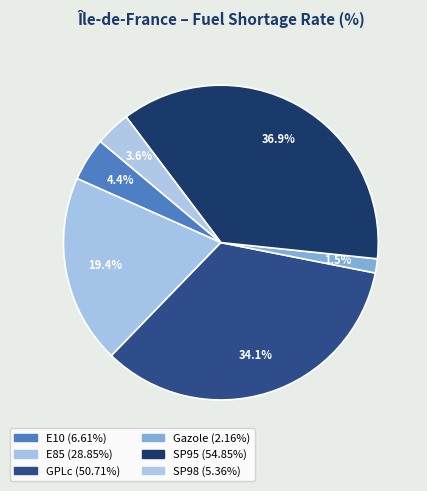

How many segments does this pie chart have?

6